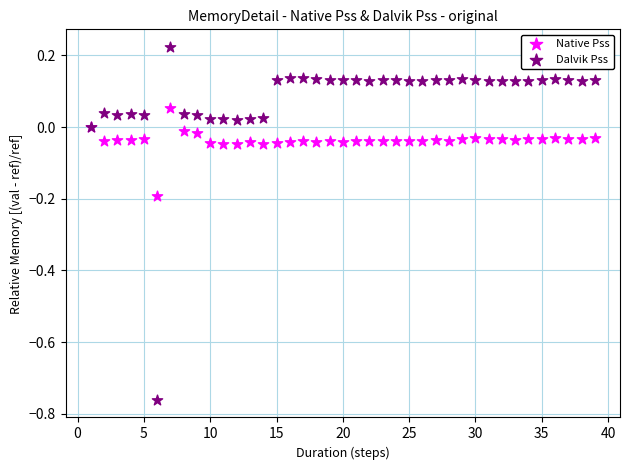

Which series contains the highest Y value?

Dalvik Pss